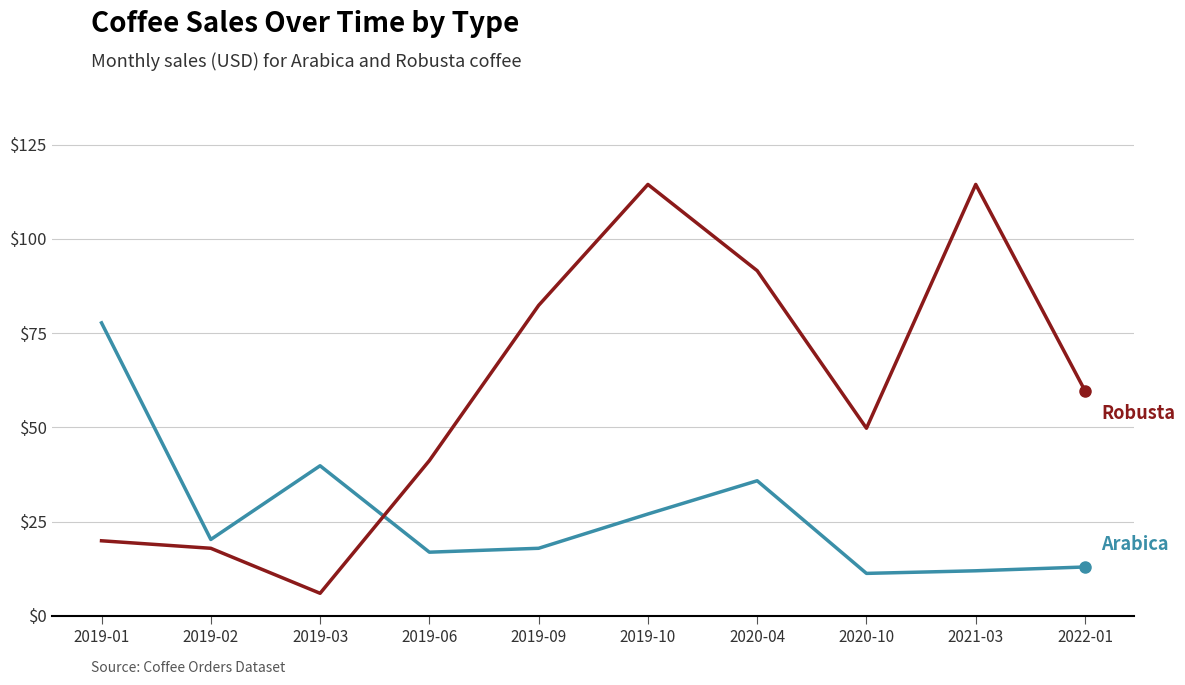

What is the greatest value displayed?

114.4